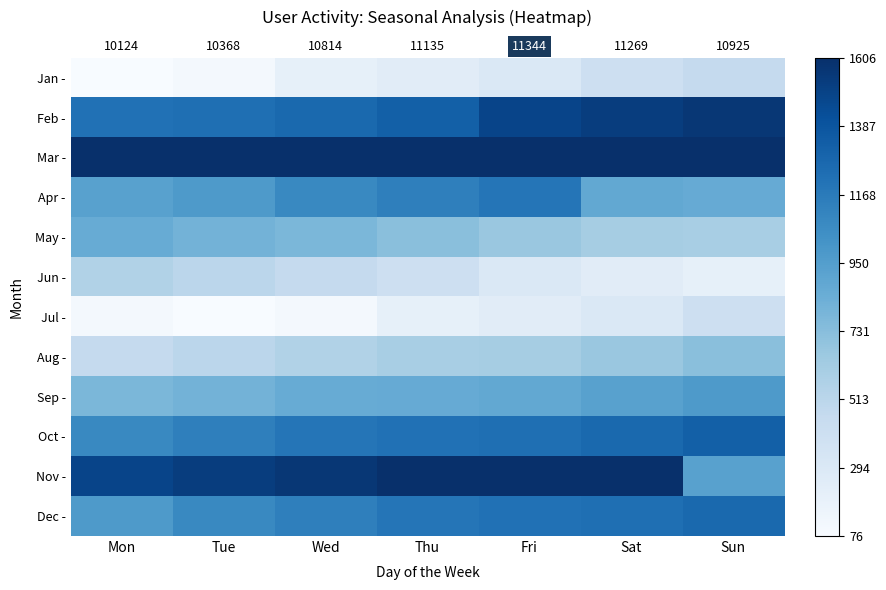

Is the value of Oct - at Mon greater than the value of Dec - at Mon?

Yes